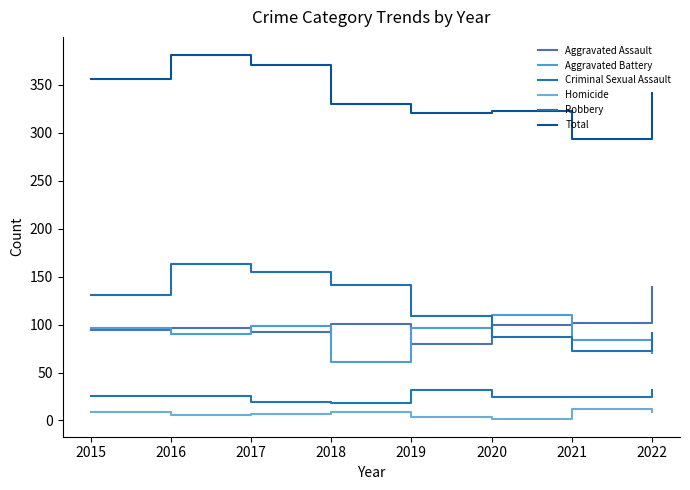

True or false: Homicide has a value of 4 at 2019.

True